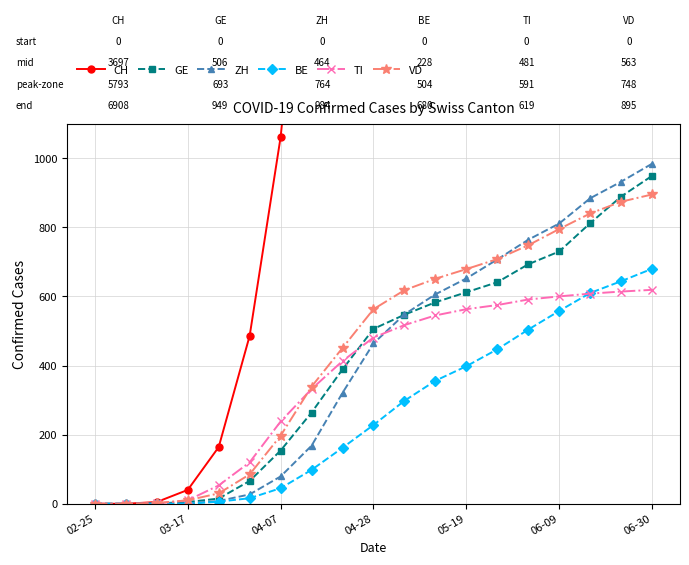

True or false: CH and BE intersect in this chart.

False